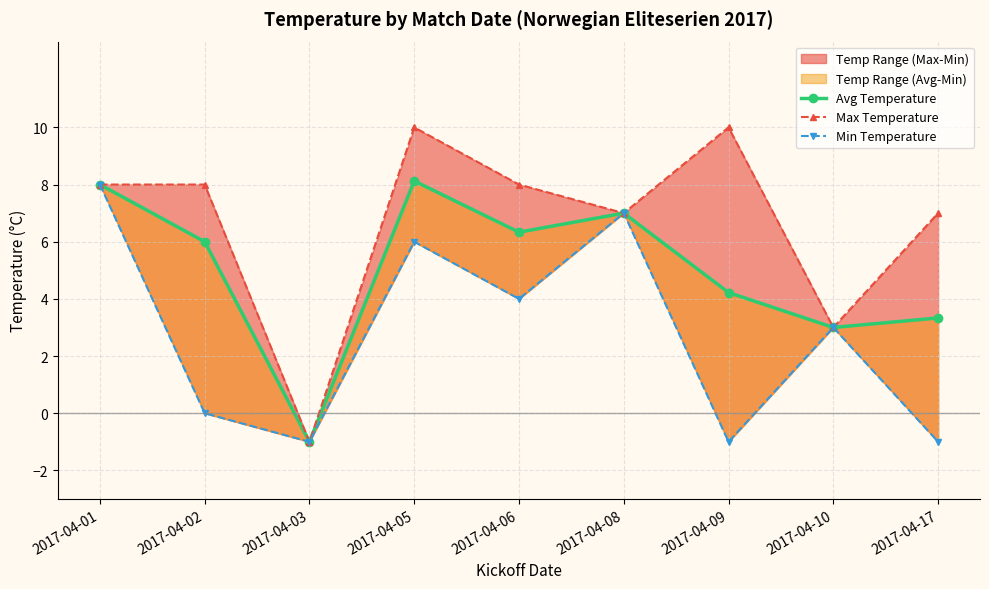

What is the sum of the Avg Temperature values at 2017-04-02 and 2017-04-01?

14.0